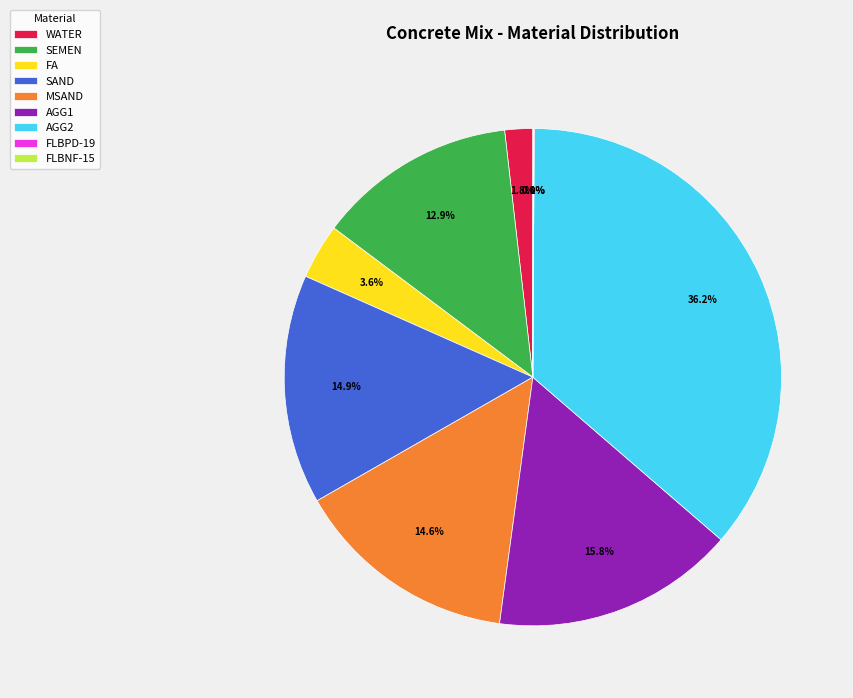

Does WATER account for over 50% of the chart?

No